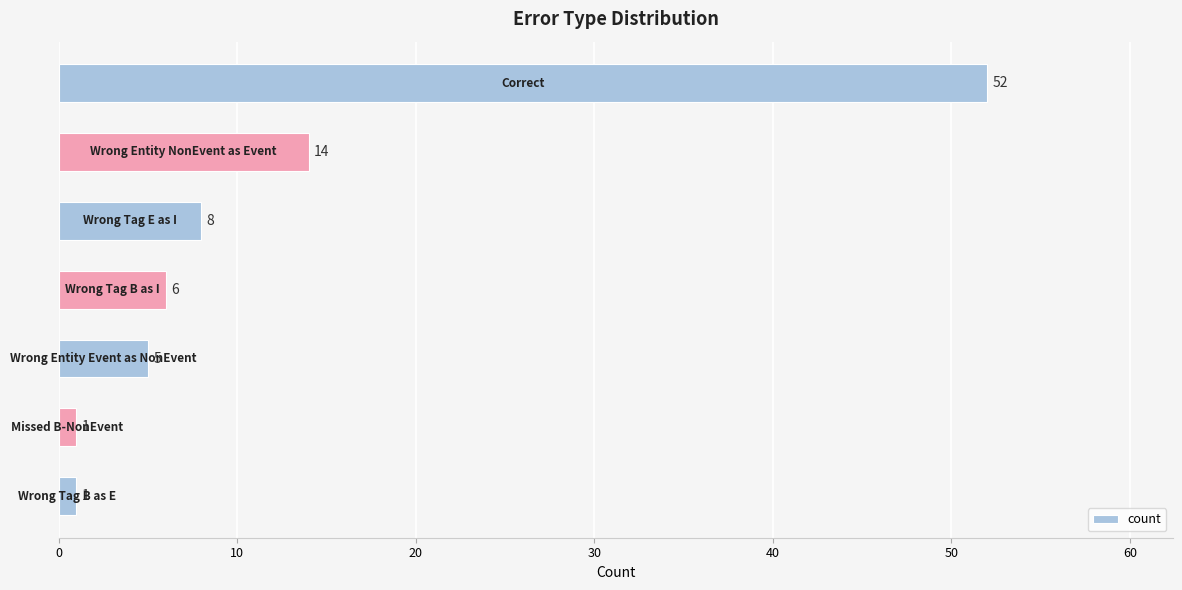

What is the maximum value shown in the chart?

52